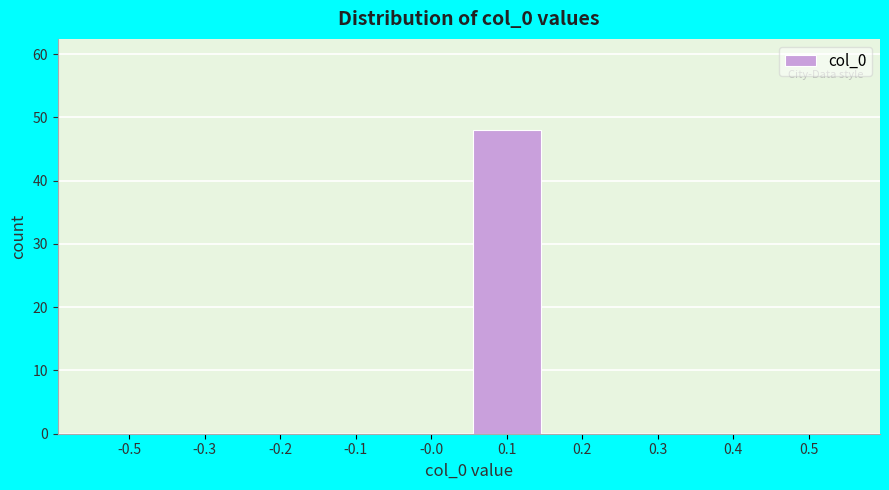

Reading left to right, transcribe all the data shown in this chart.

-0.5=0	-0.3=0	-0.2=0	-0.1=0	-0.0=0	0.1=48	0.2=0	0.3=0	0.4=0	0.5=0